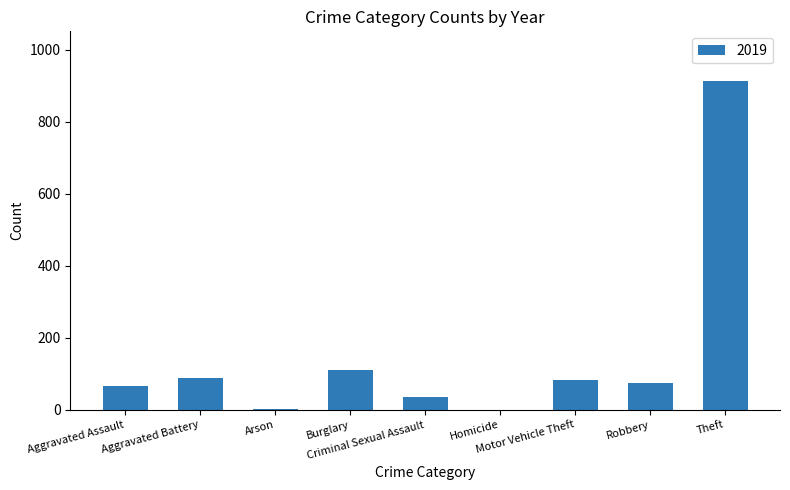

What is the maximum value shown in the chart?

914